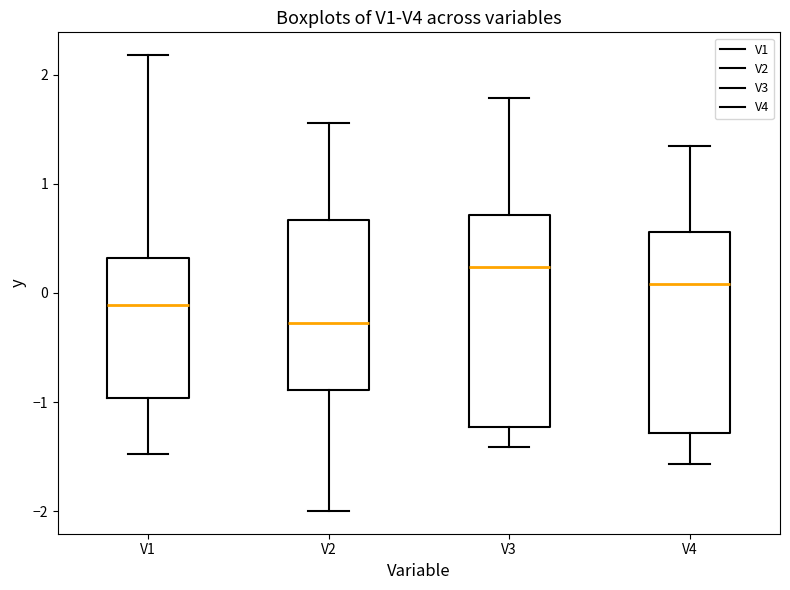

Which box's median line is the highest?

V3